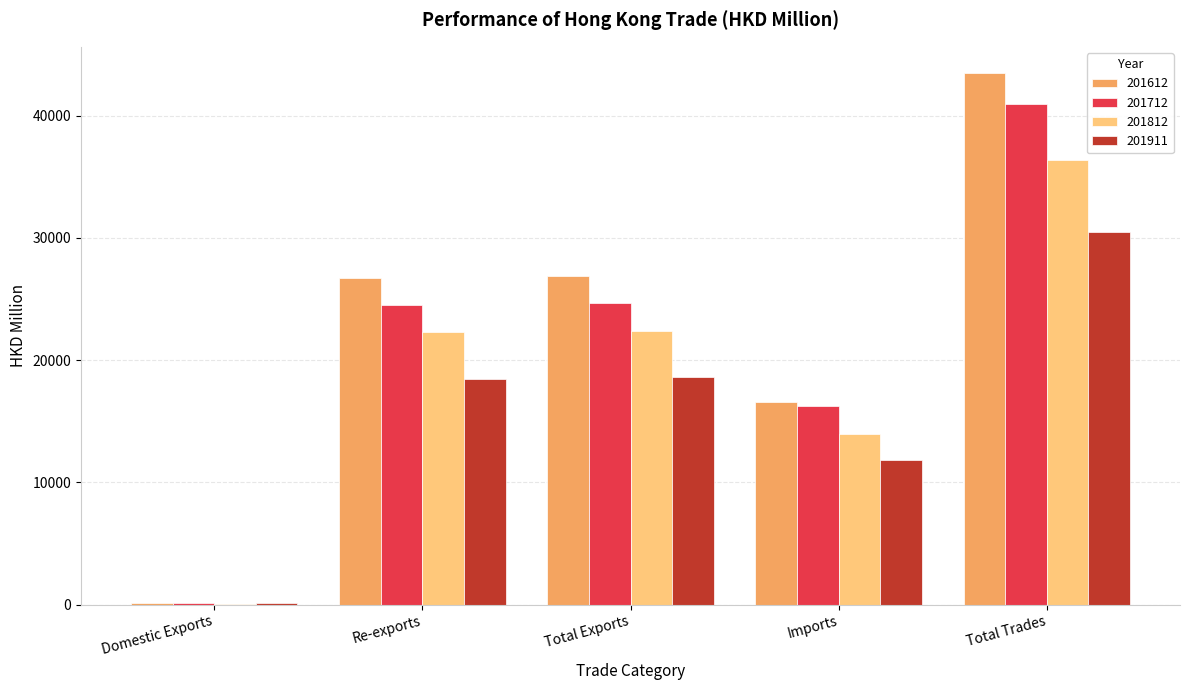

What is the sum of all 201911 values?

79580.8